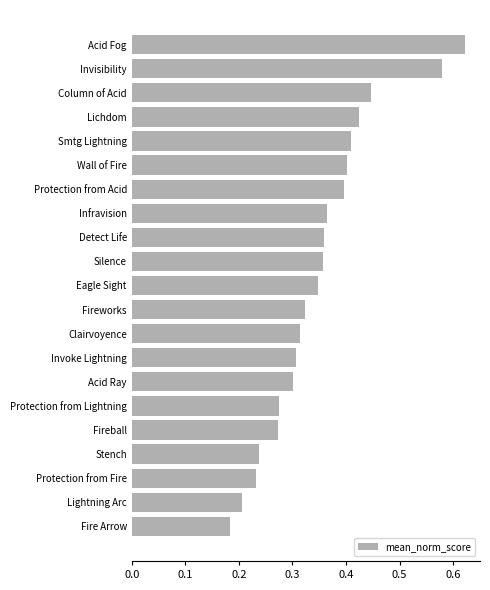

Does the chart contain any negative values?

No